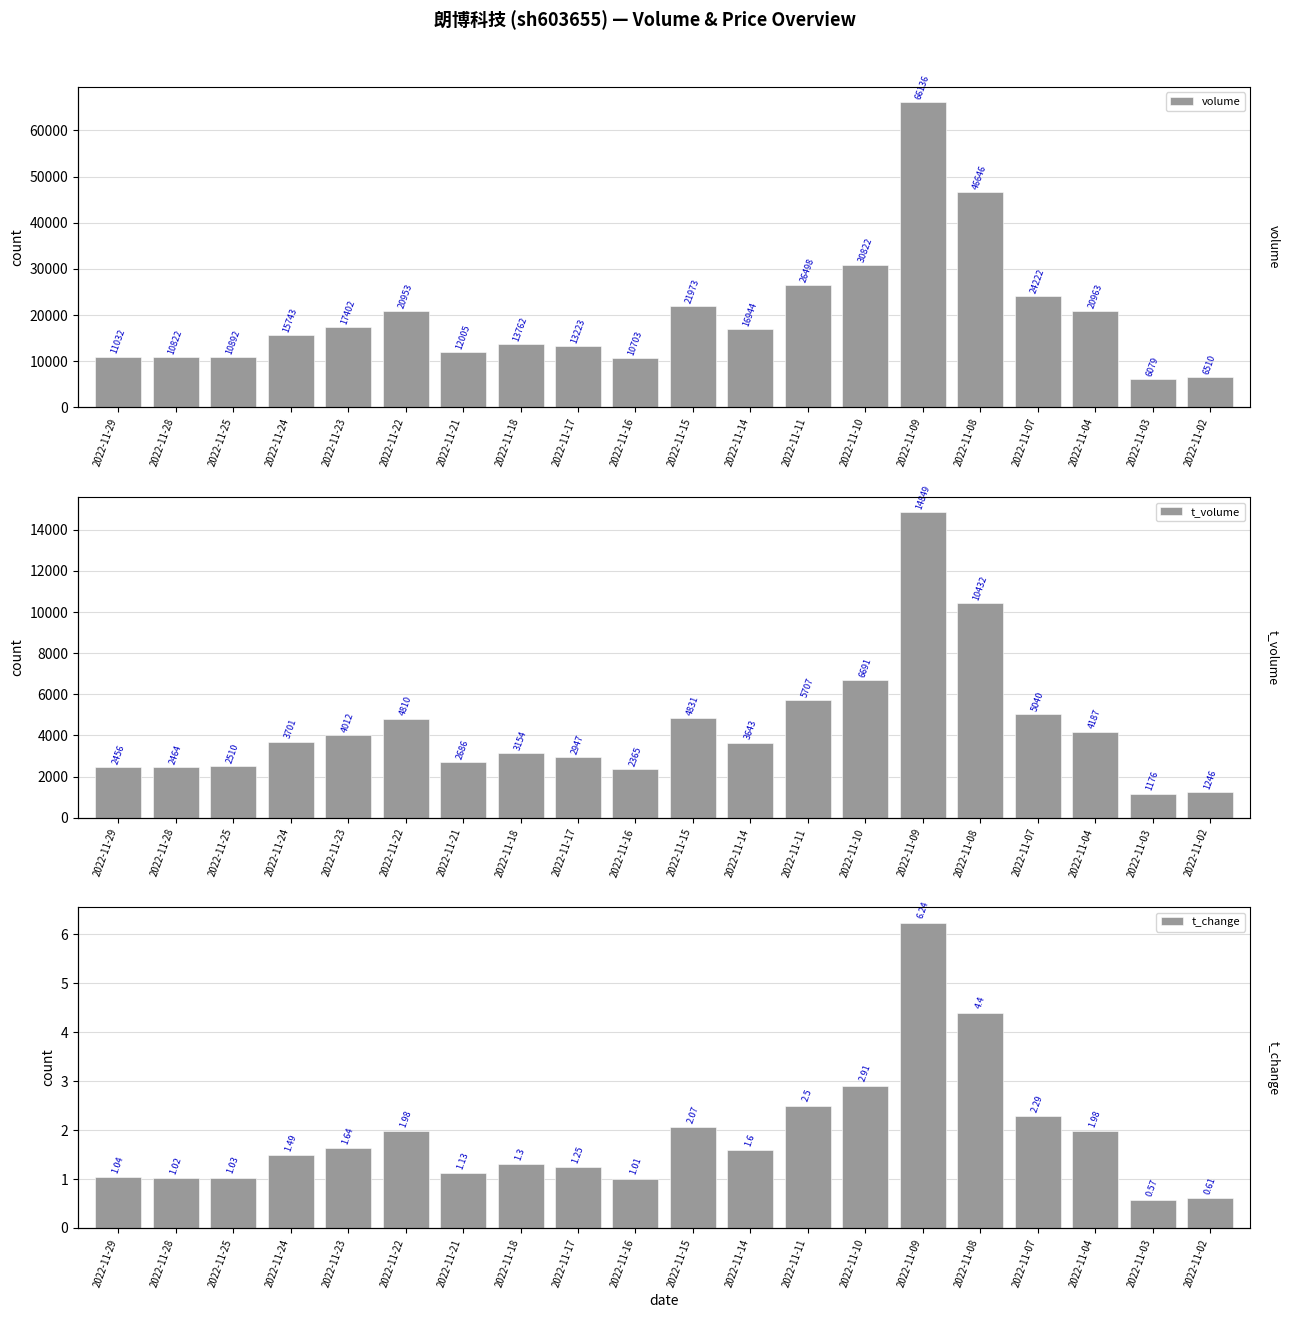

Rank the series by their maximum value, from highest to lowest.

volume, t_volume, t_change